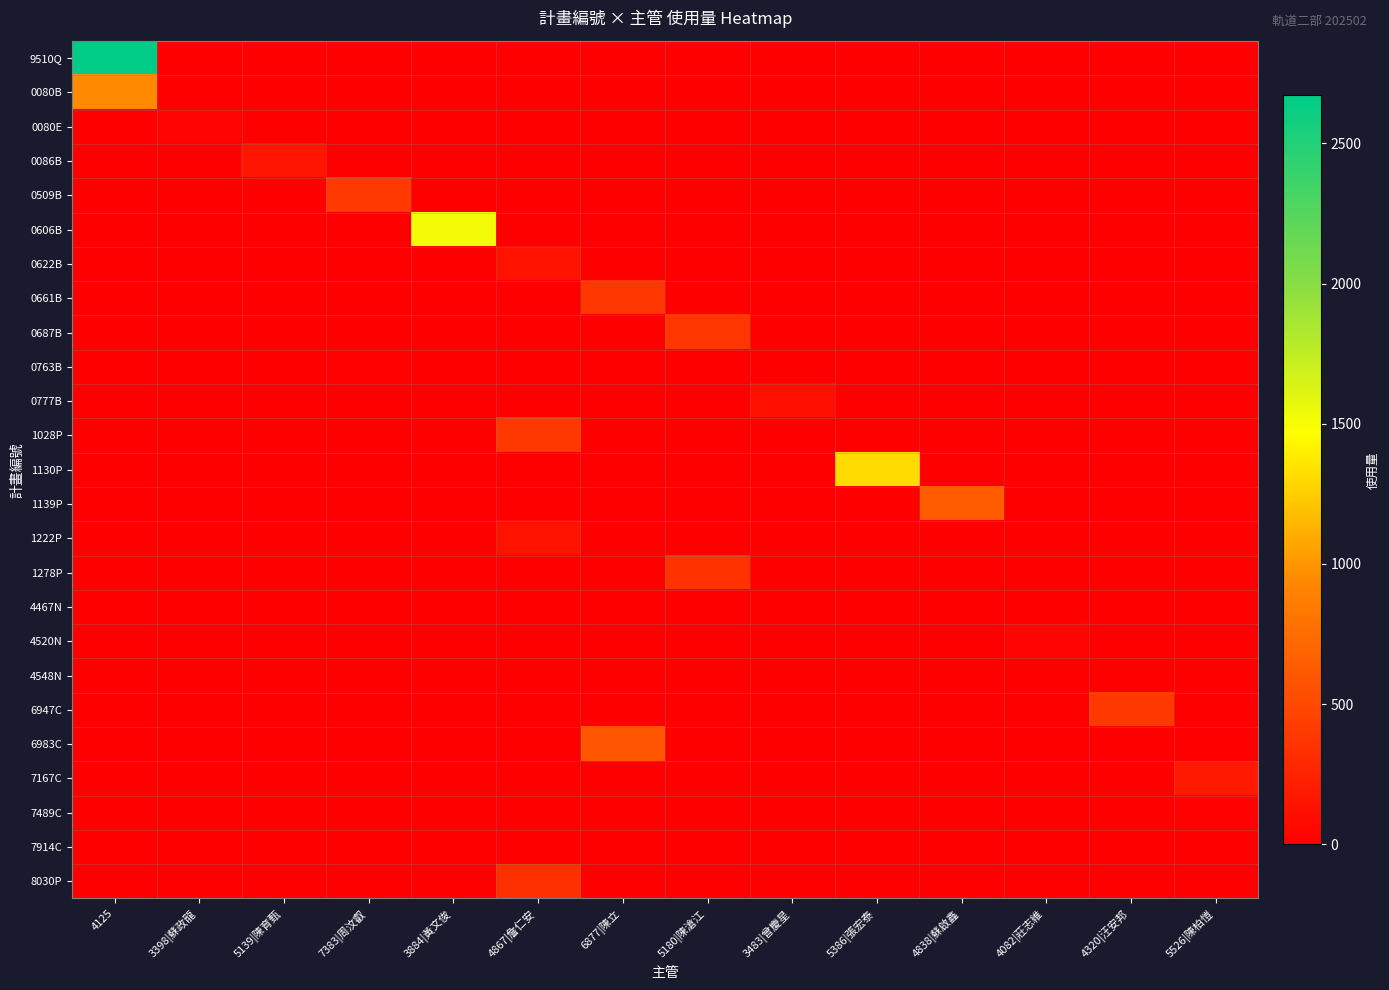

Which label corresponds to the smallest value in the chart?

3398|蘇政龍